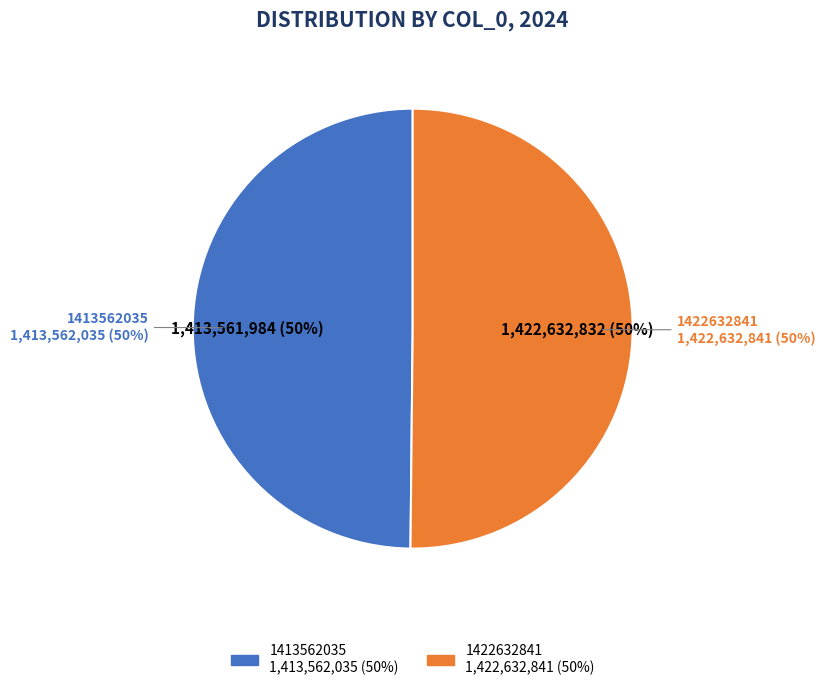

Which slice represents more than half of the pie?

1422632841